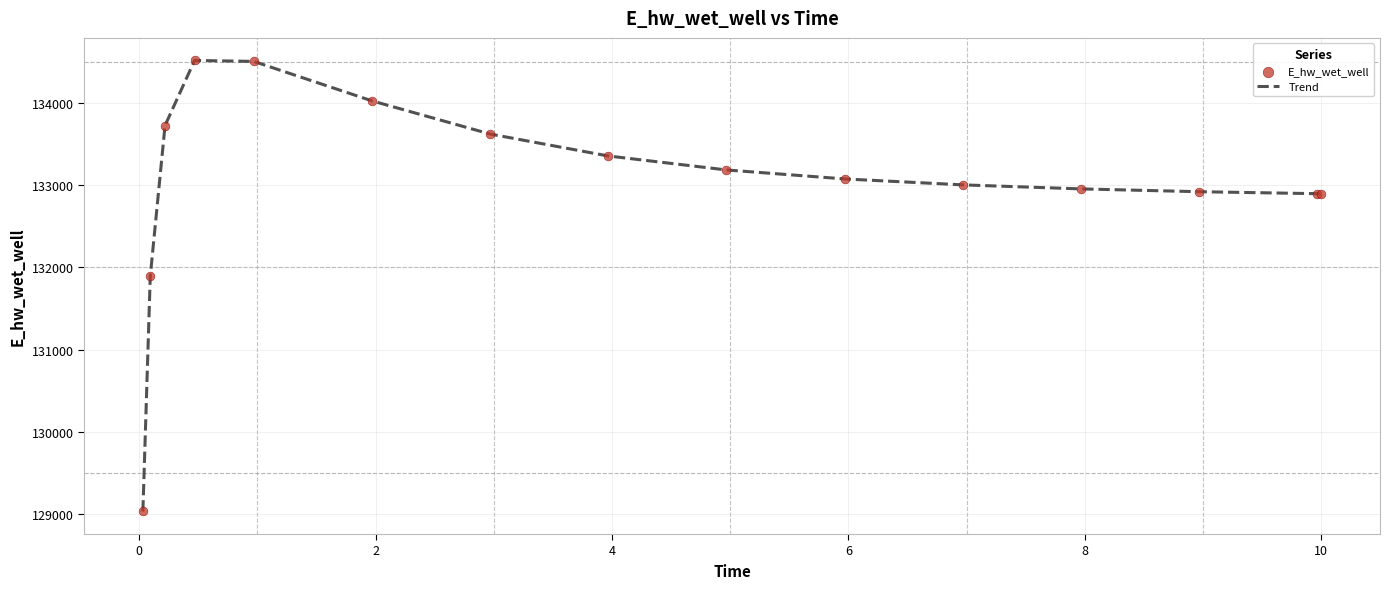

What is the difference between the maximum and minimum values?

5490.0